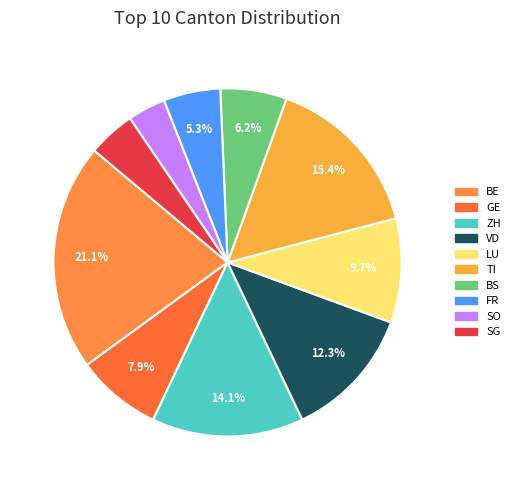

To the nearest percent, what percentage of the pie is GE?

8%